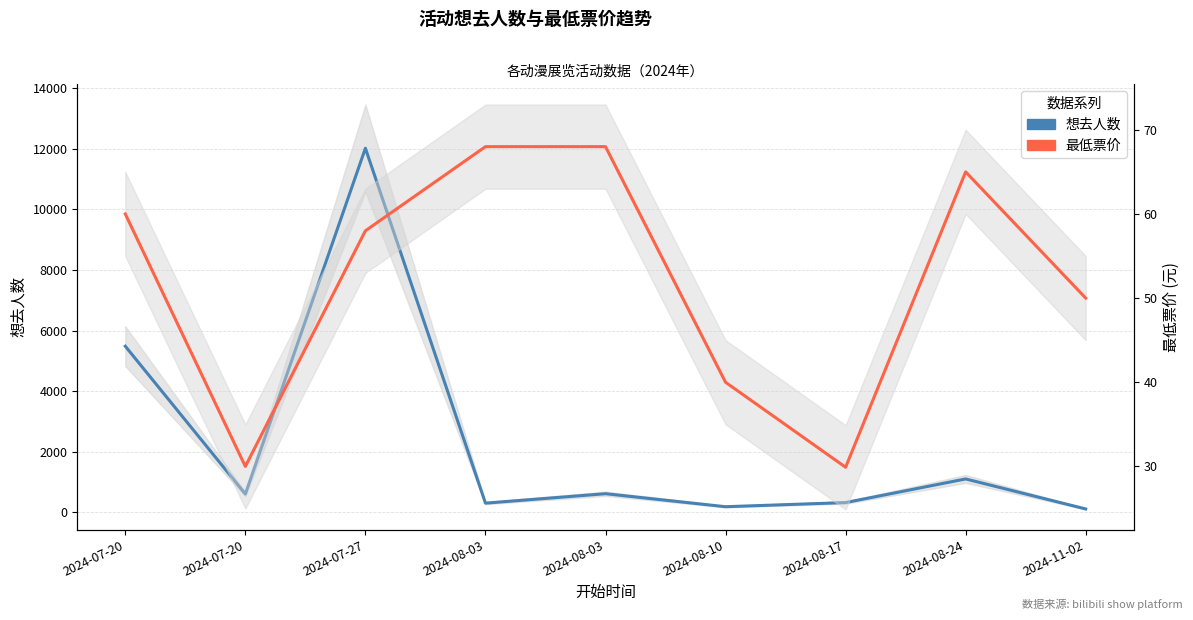

How many interior local peaks does the 最低票价 series have?

1